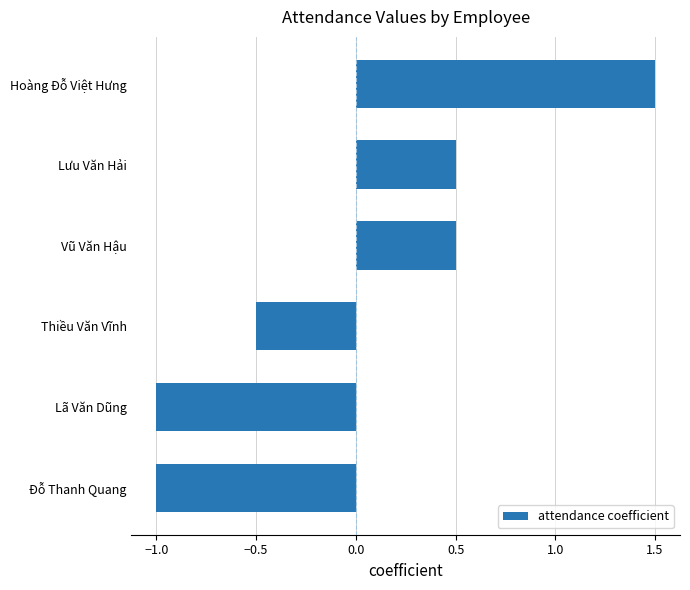

Reading bottom to top, what are all the values shown in this chart?

Đỗ Thanh Quang=-1.0	Lã Văn Dũng=-1.0	Thiều Văn Vĩnh=-0.5	Vũ Văn Hậu=0.5	Lưu Văn Hải=0.5	Hoàng Đỗ Việt Hưng=1.5